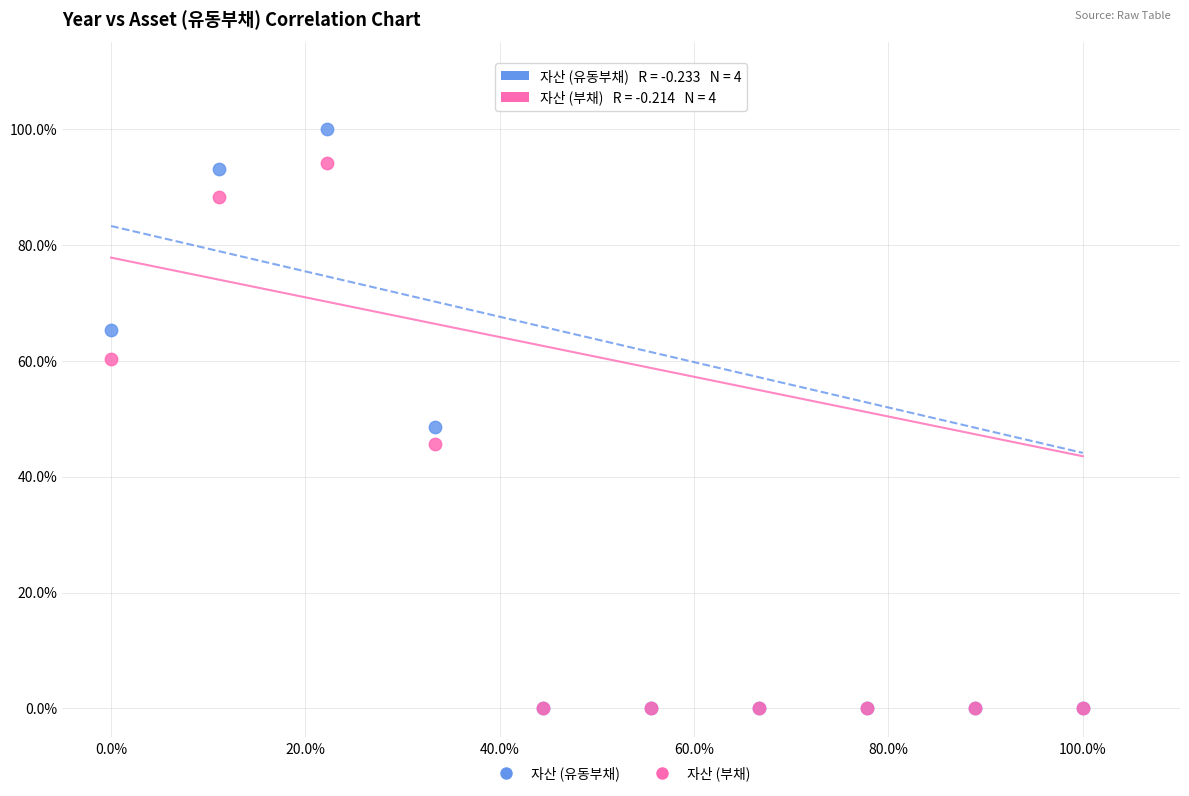

What are all the series names shown in the legend?

자산 (유동부채), 자산 (부채)